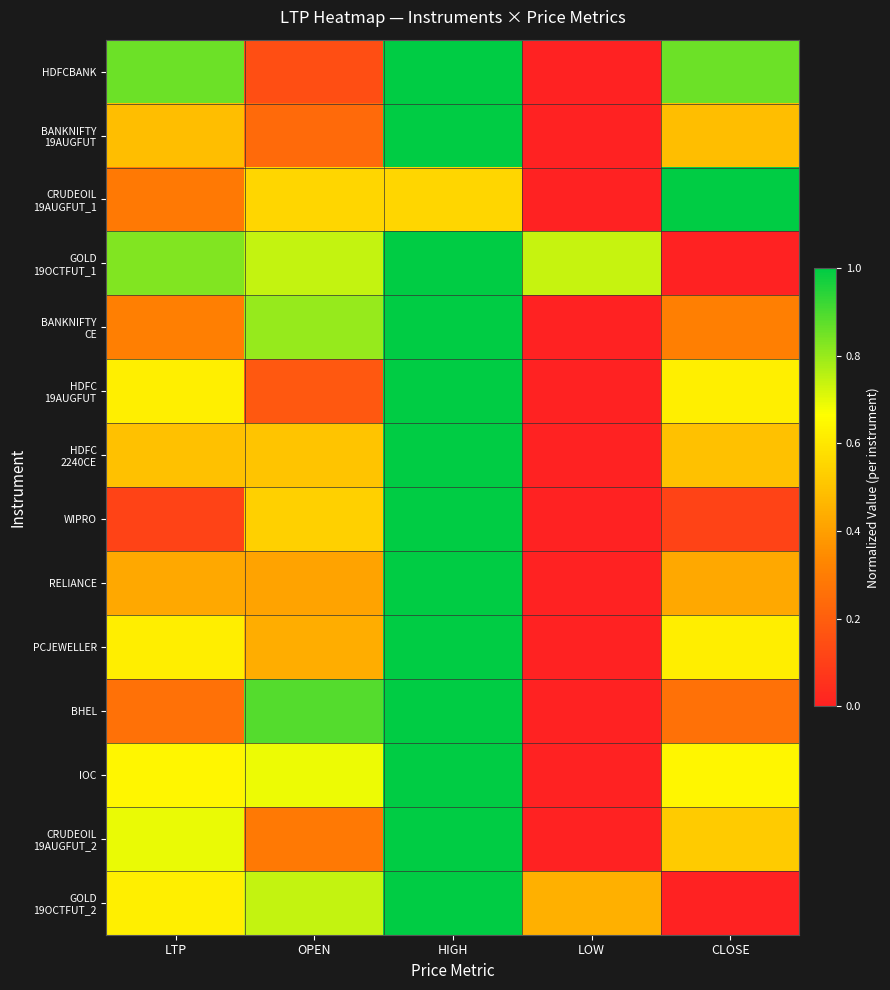

What is the total value across all series at LOW?

1.2